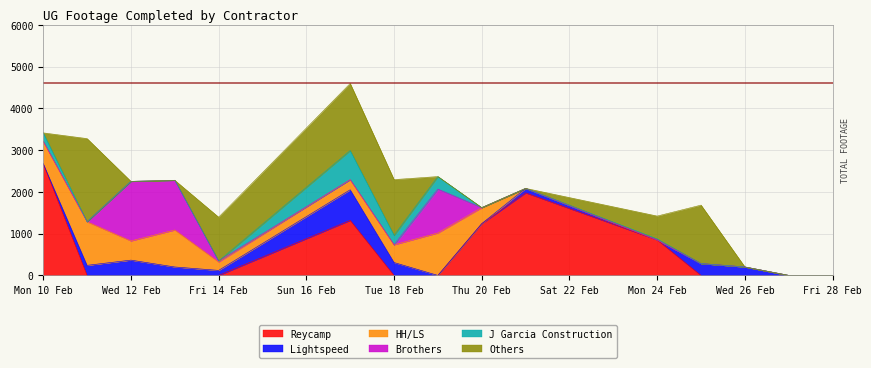

True or false: Lightspeed and Brothers intersect in this chart.

True